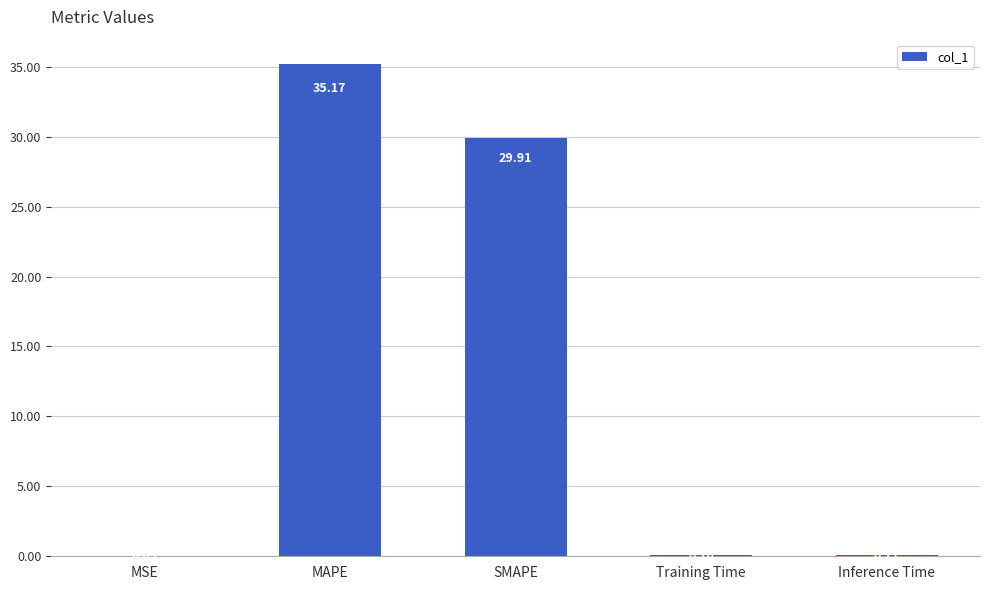

The value at SMAPE is 29.9. True or false?

True